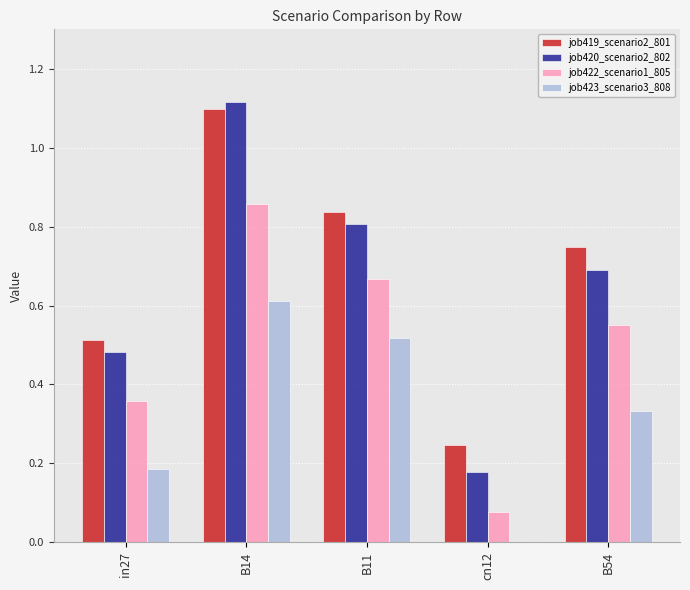

Which series changed the most between B14 and cn12?

job420_scenario2_802